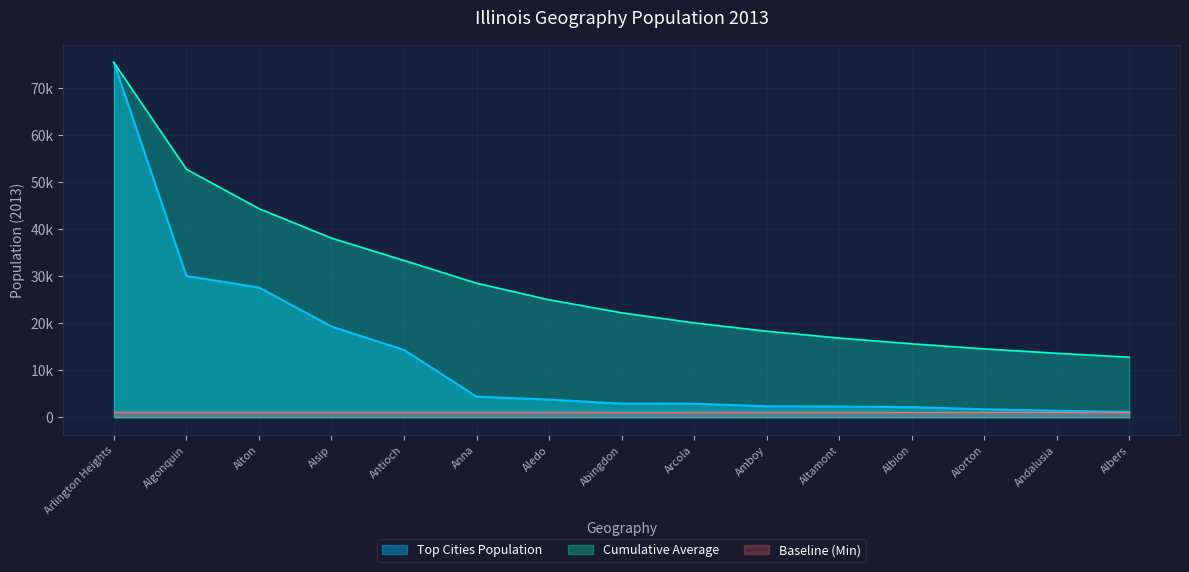

What is the change in value from Arlington Heights to Anna?

-71074